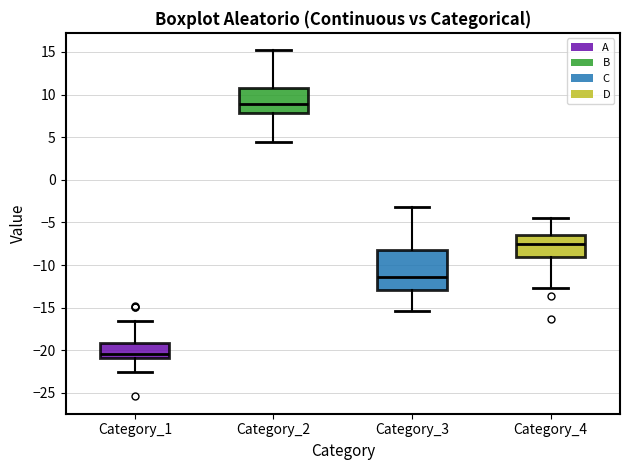

Which box's median line is the lowest?

Category_1